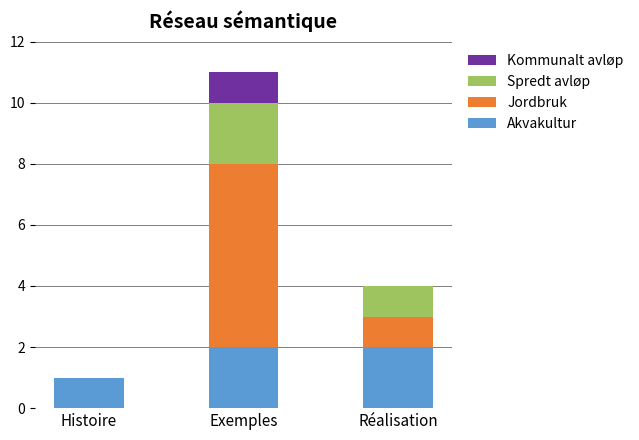

Are the bars horizontal?

No